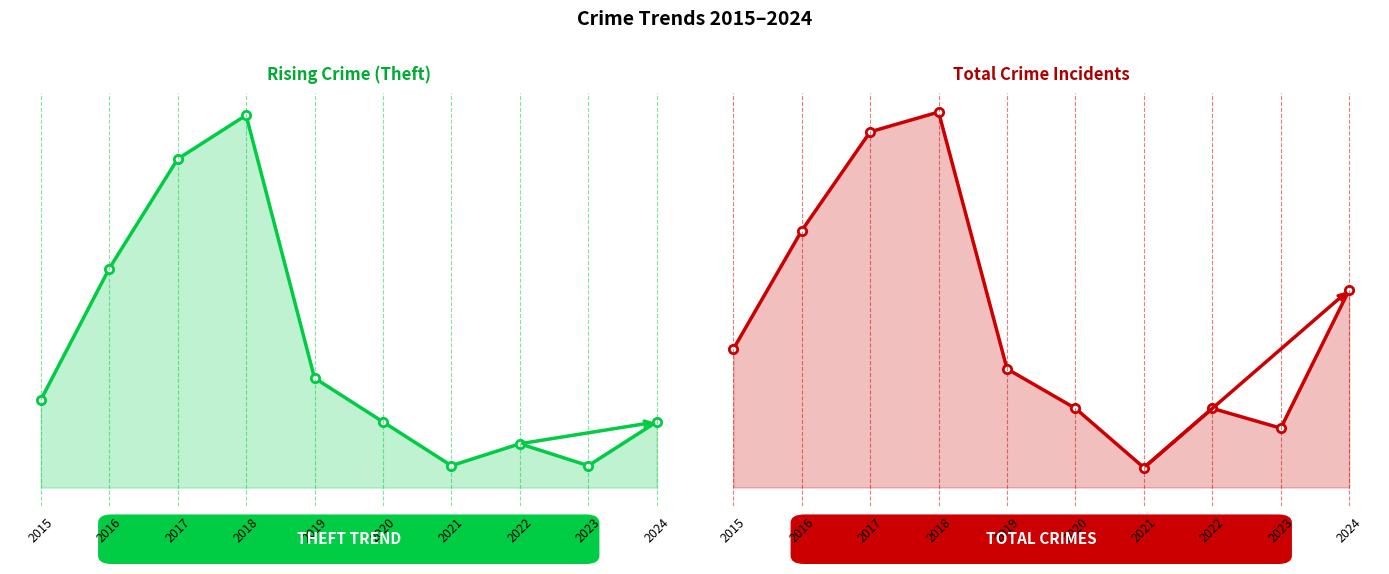

What are all the series names shown in the legend?

Theft, Total